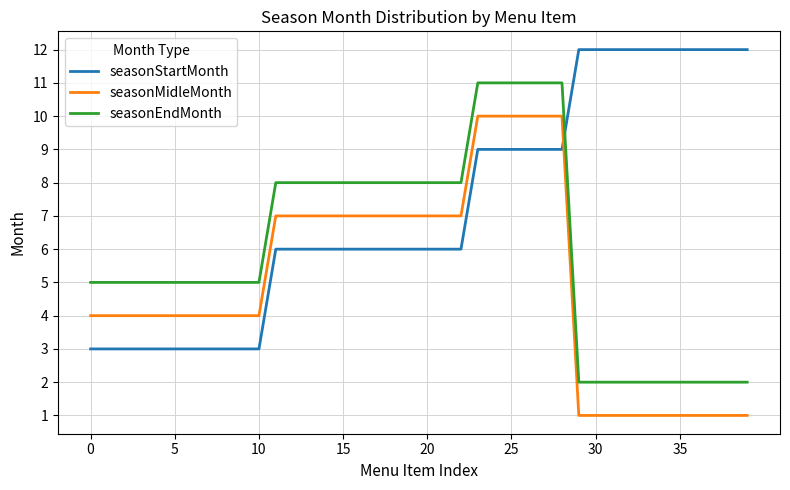

Rank the series by their average value, from lowest to highest.

seasonMidleMonth, seasonEndMonth, seasonStartMonth